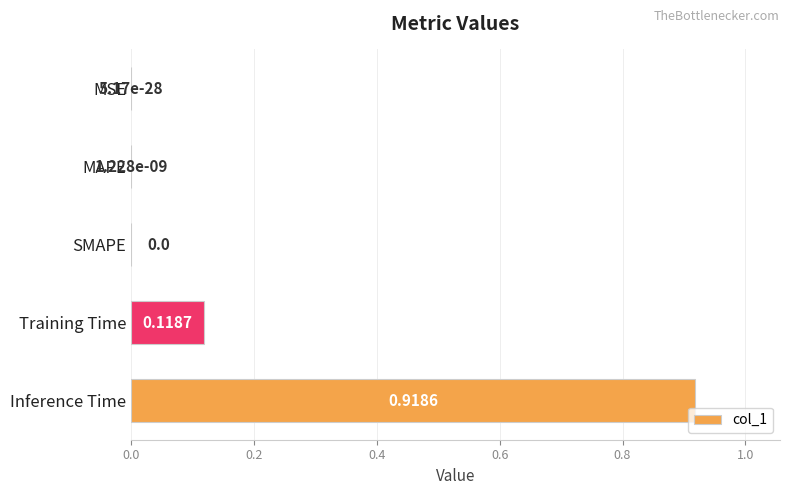

At which category does the chart reach its peak across all series?

Inference Time